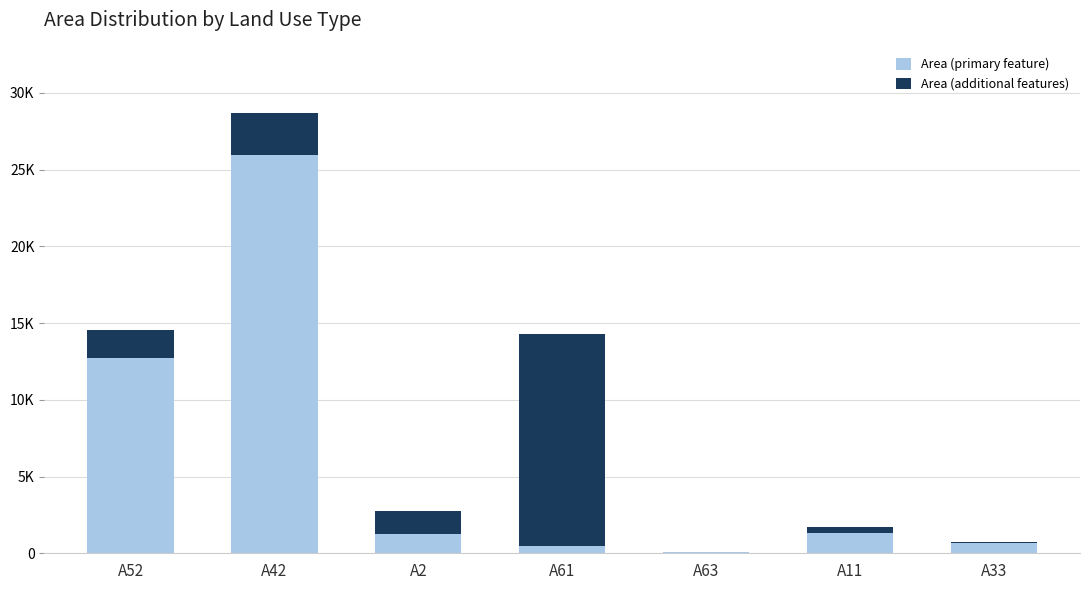

Does the chart contain stacked bars?

Yes